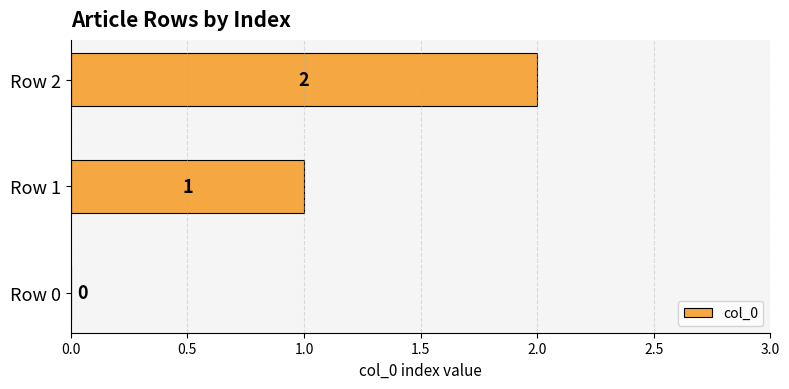

What is the greatest value displayed?

2